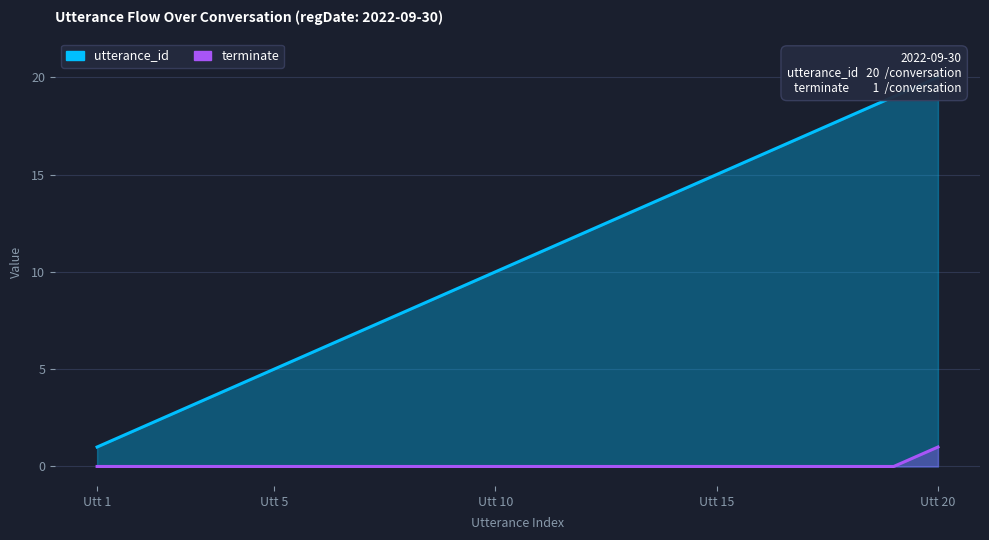

How many data points in terminate are above 0?

1